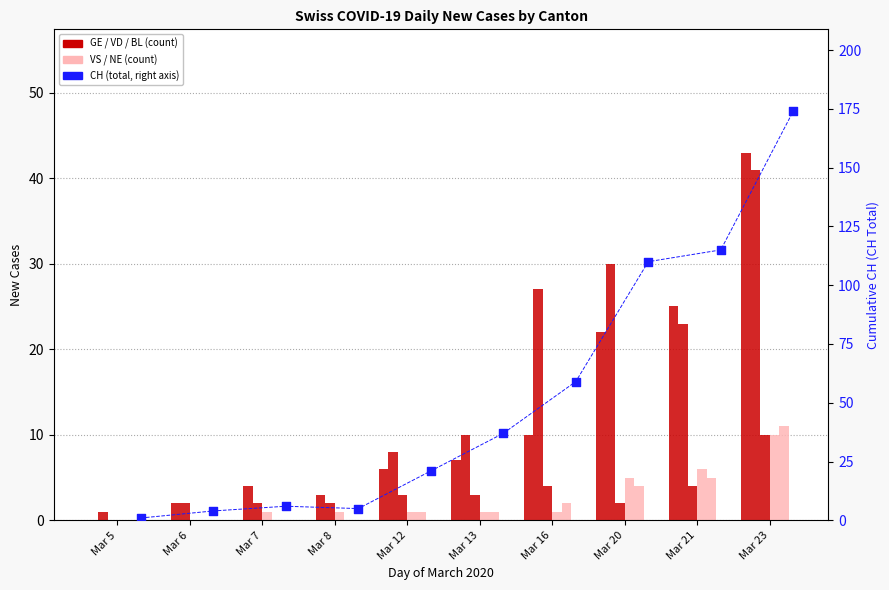

At which category is the sum across all series the highest?

Mar 23